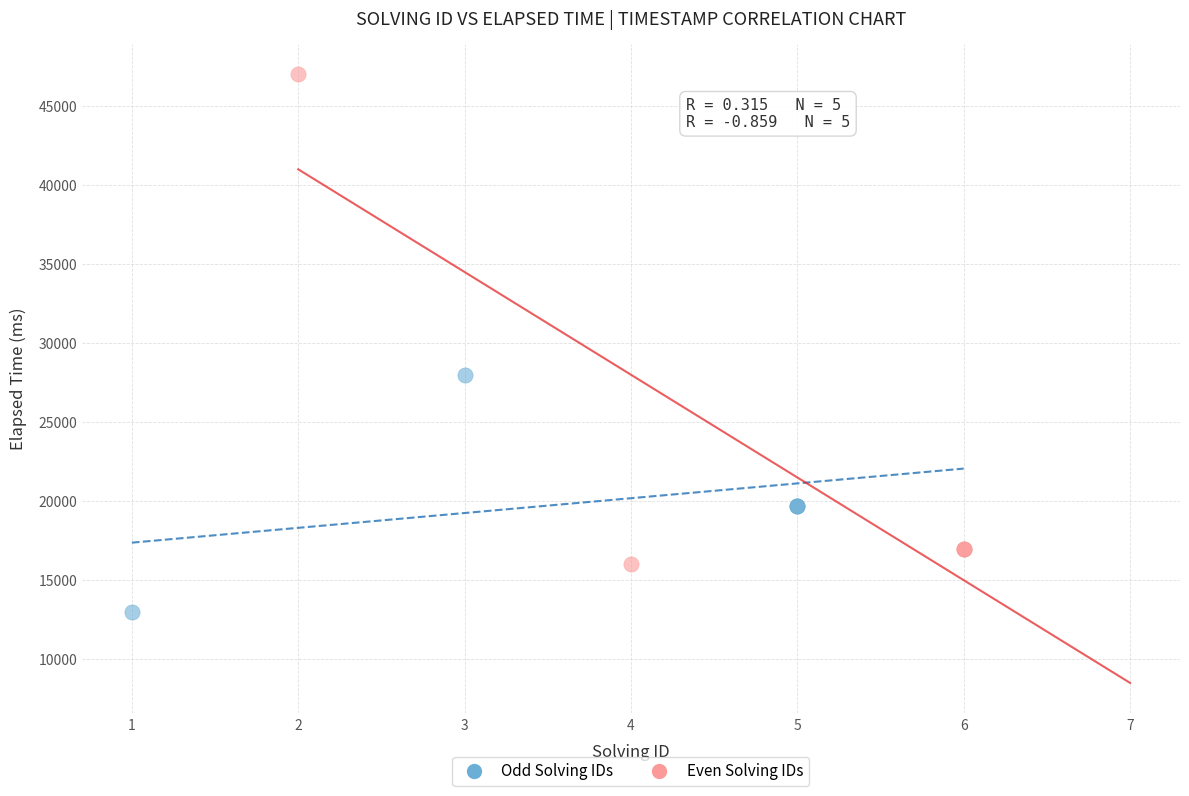

Which series contains the highest Y value?

Even Solving IDs